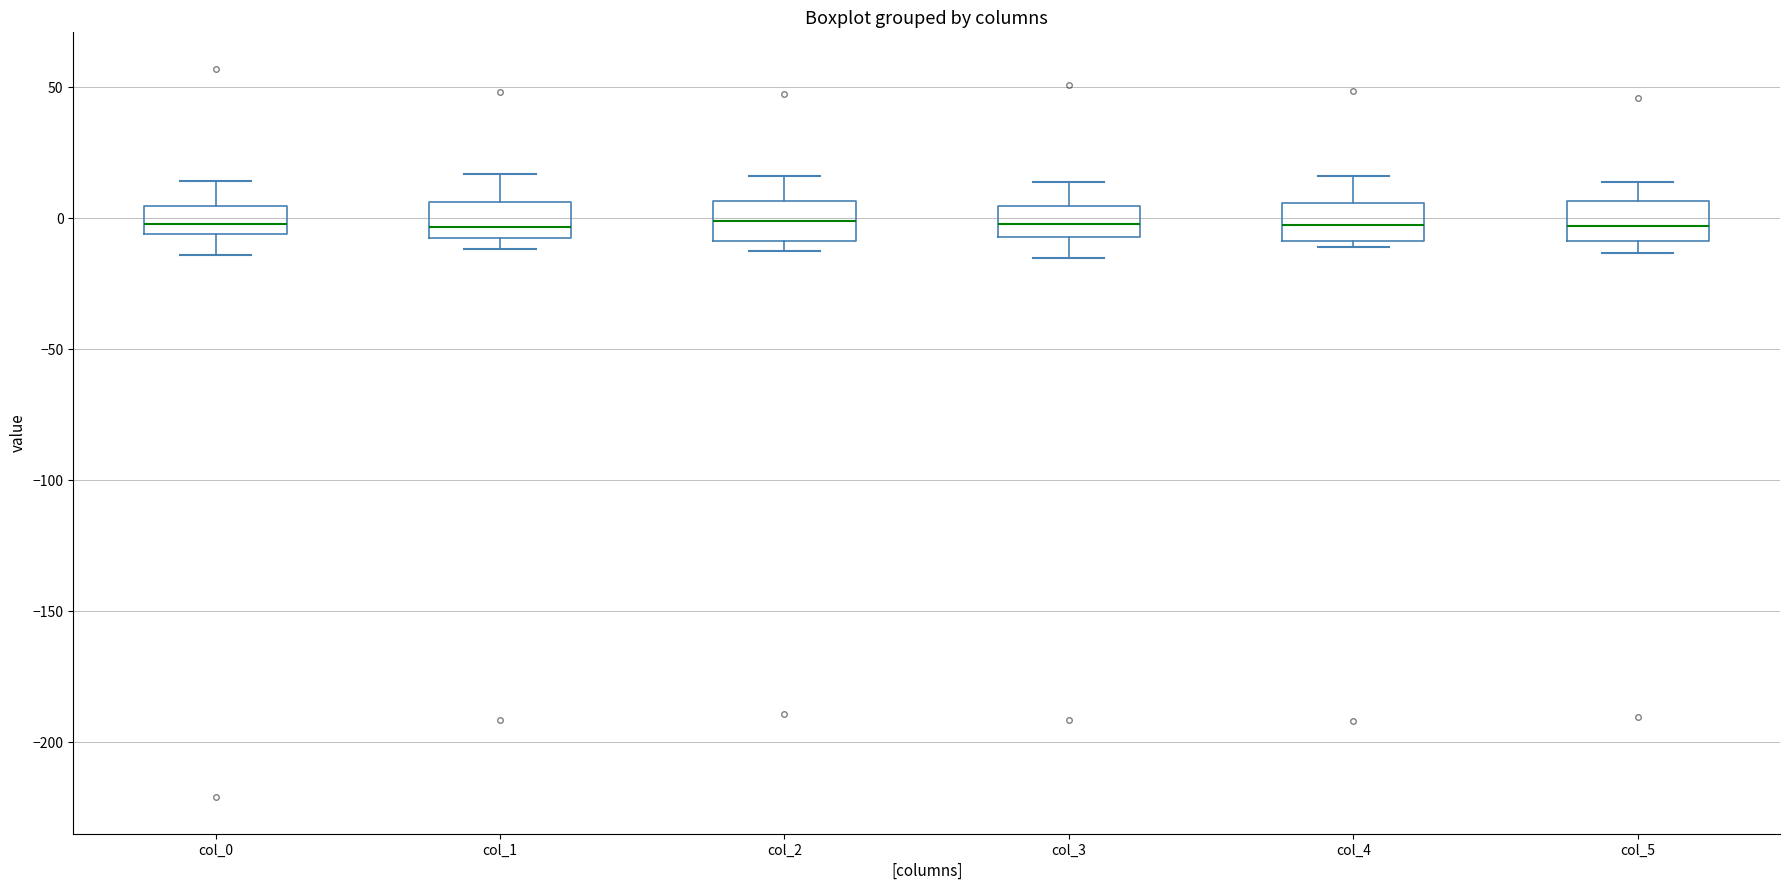

Reading left to right, transcribe this box plot: for each box, give where its median line is, the range the box spans, and where its two whiskers end, as read against the y-axis. The values are not printed on the chart, so give them approximately, as read against the axis.

col_0: median 0, box -5 to 5, whiskers -15 to 15
col_1: median -5 (just above the box's lower edge), box -5 to 5, whiskers -10 to 15
col_2: median 0, box -10 to 5, whiskers -10 (just below the box's lower edge) to 15
col_3: median 0, box -5 to 5, whiskers -15 to 15
col_4: median 0, box -10 to 5, whiskers -10 (just below the box's lower edge) to 15
col_5: median -5, box -10 to 5, whiskers -15 to 15